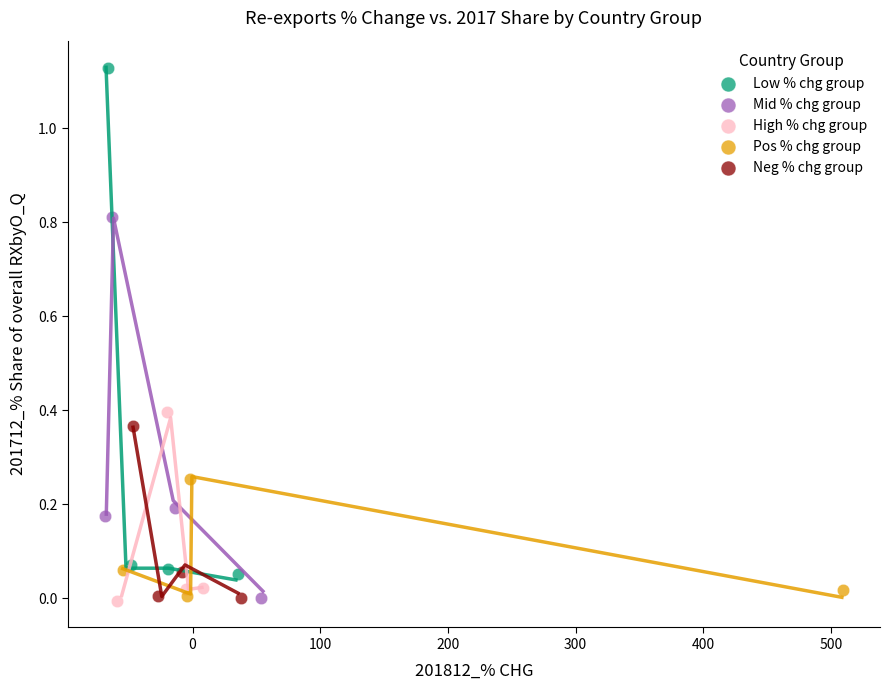

Which series reaches the maximum Y coordinate?

Low % chg group